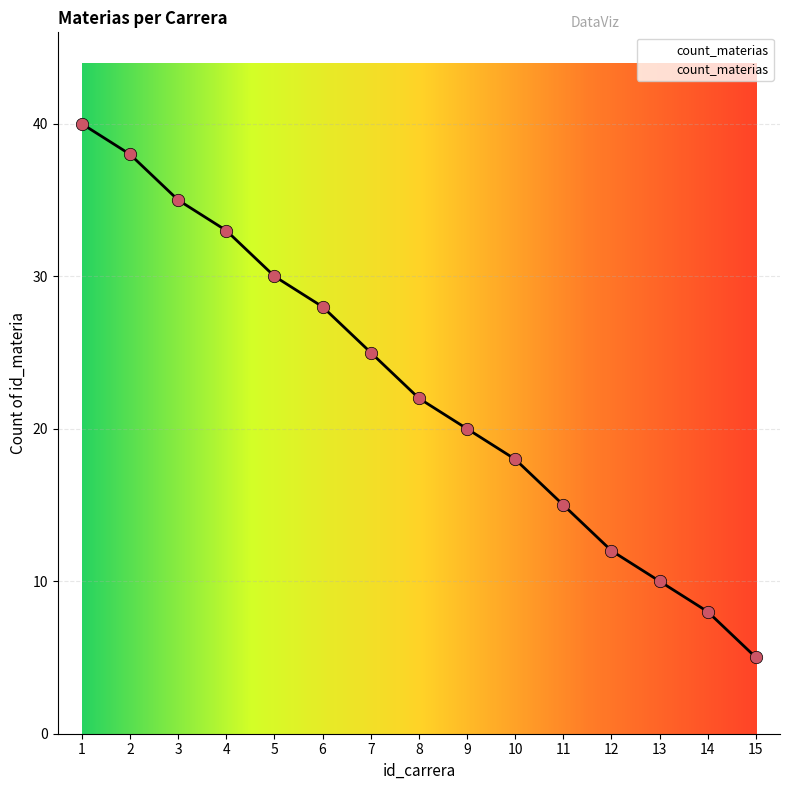

What is the change in value from 2 to 13?

-28